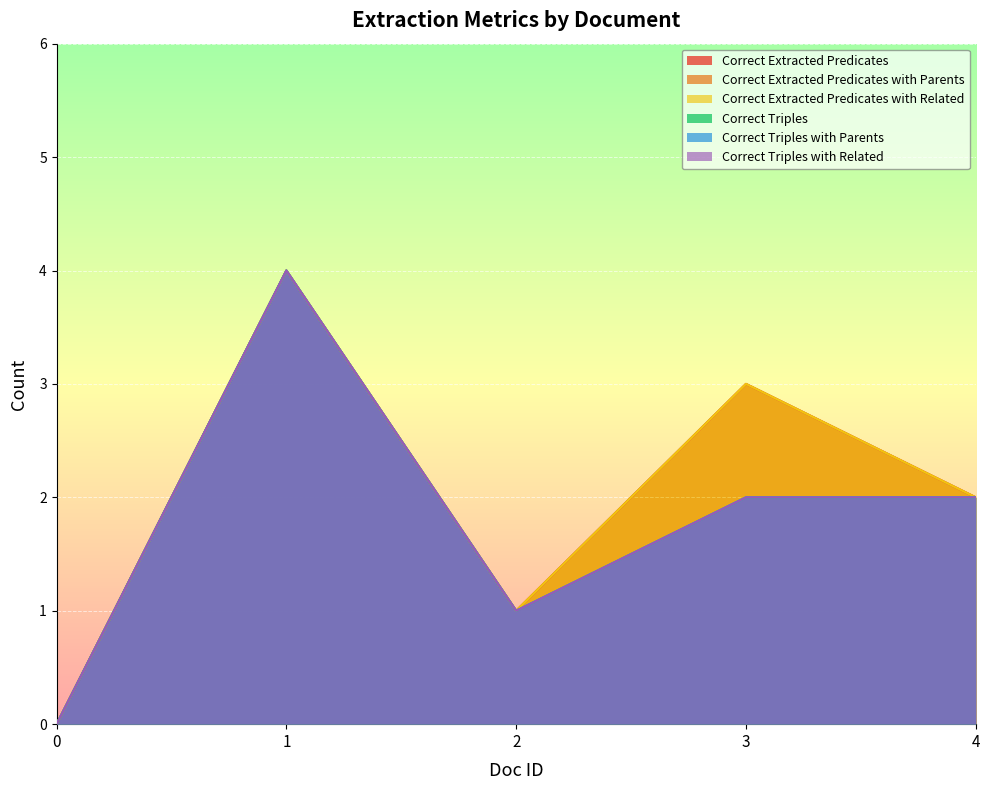

The Correct Extracted Predicates with Related series shows 0 at 0. True or false?

True